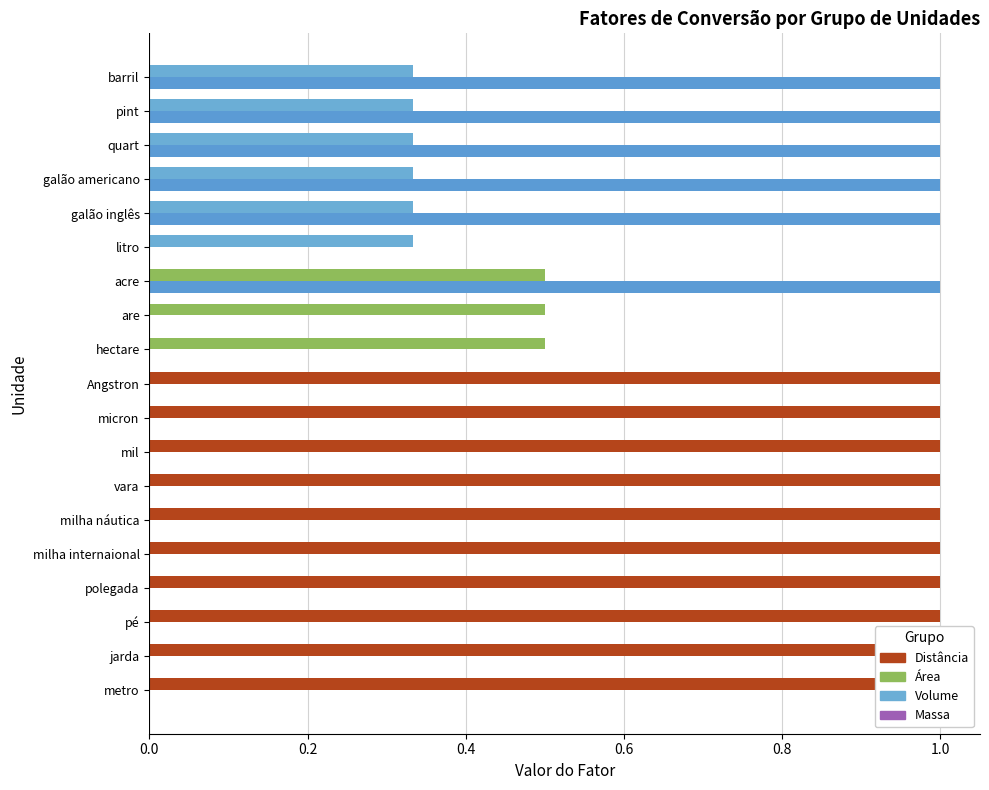

What is the lowest value of the Fator series?

0.3